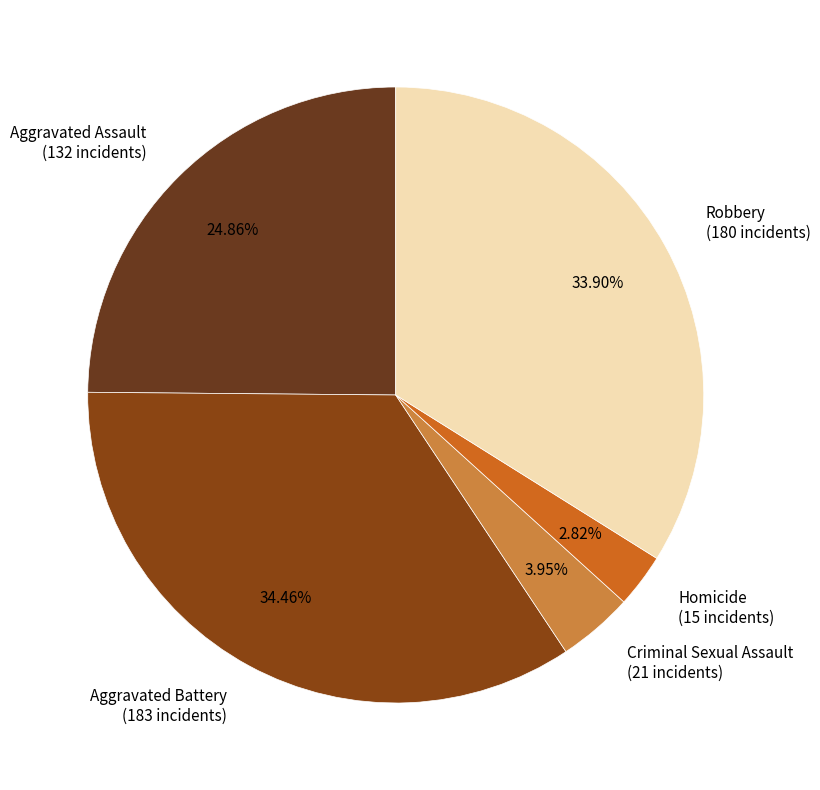

True or false: Aggravated Assault accounts for 25% of the total.

True